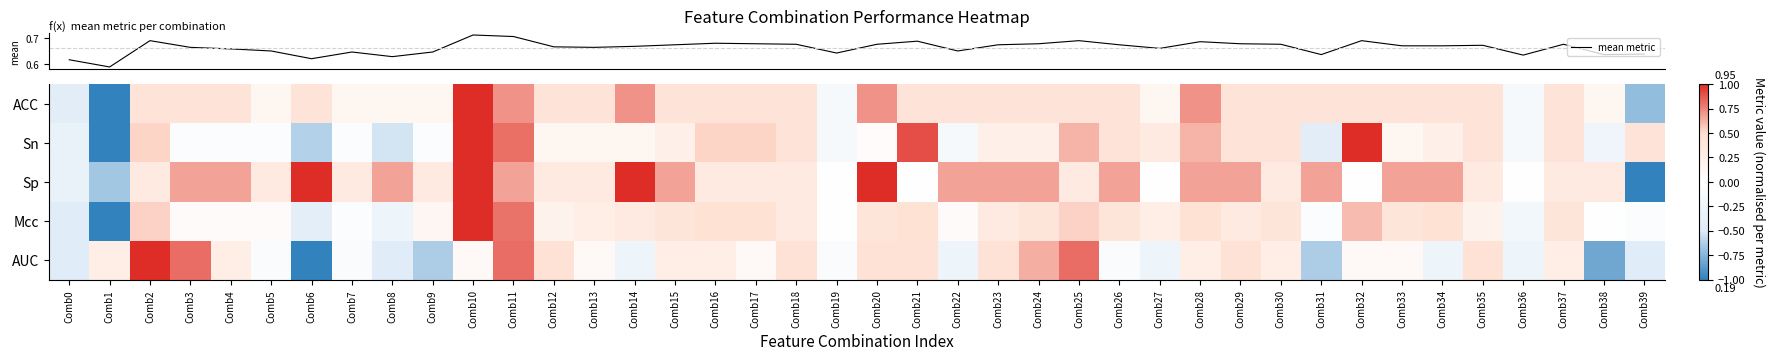

Which label corresponds to the largest value in the chart?

Comb10